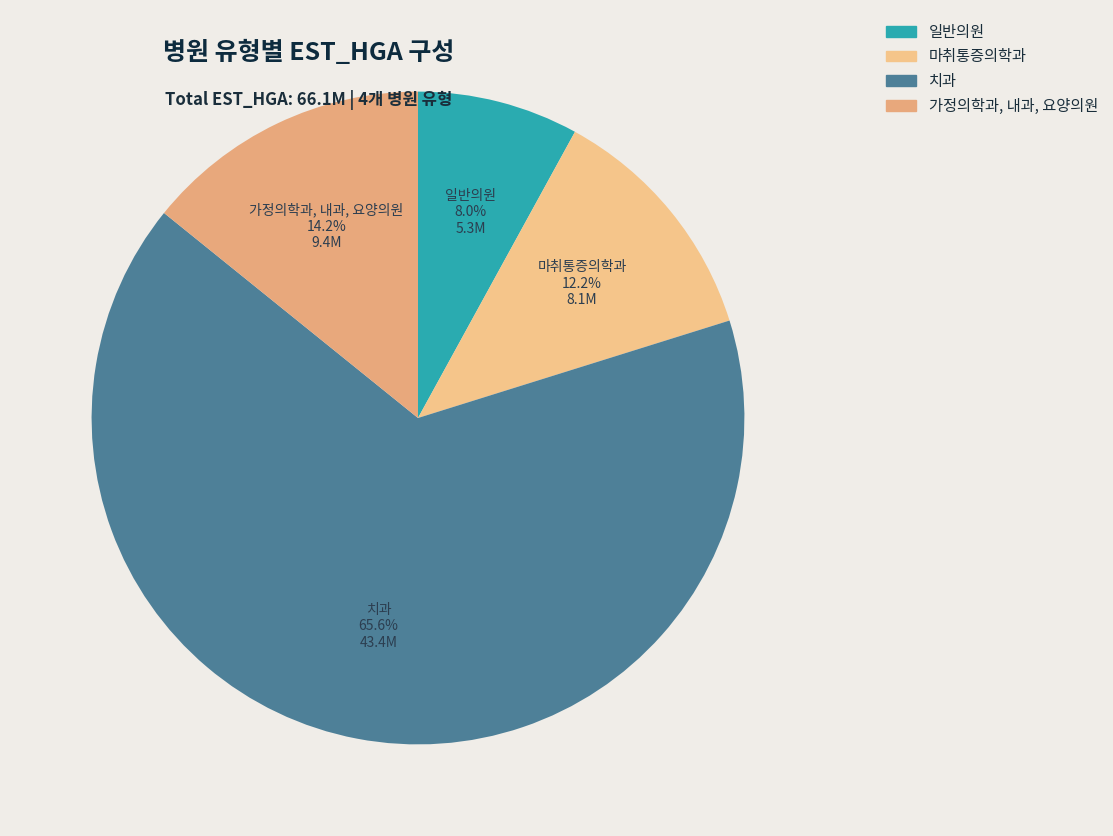

Approximately how many times larger is the value at 마취통증의학과 compared to 일반의원?

1.5